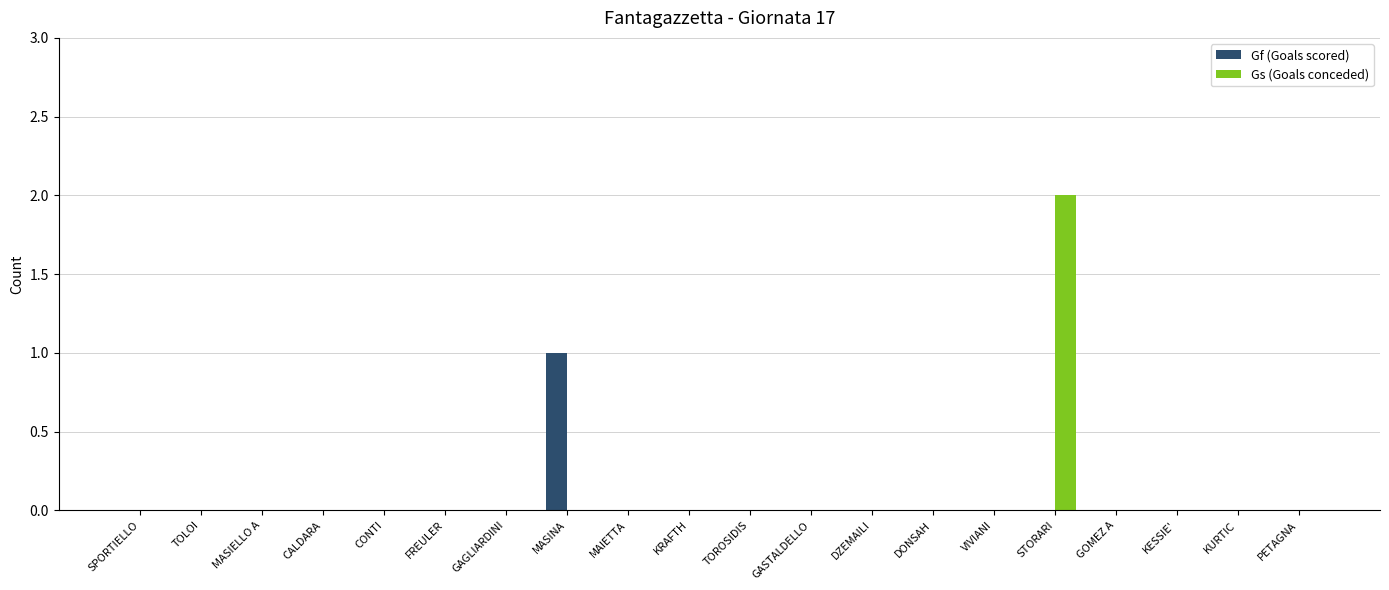

What are all the series names shown in the legend?

Gf (Goals scored), Gs (Goals conceded)